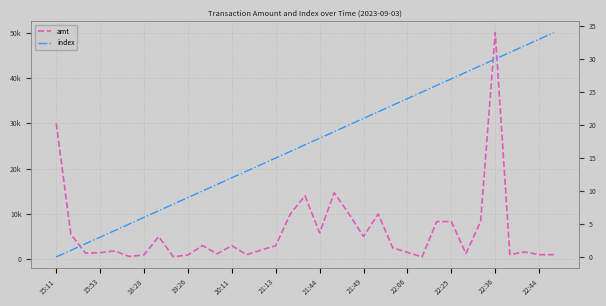

What position from the left is 31?

32